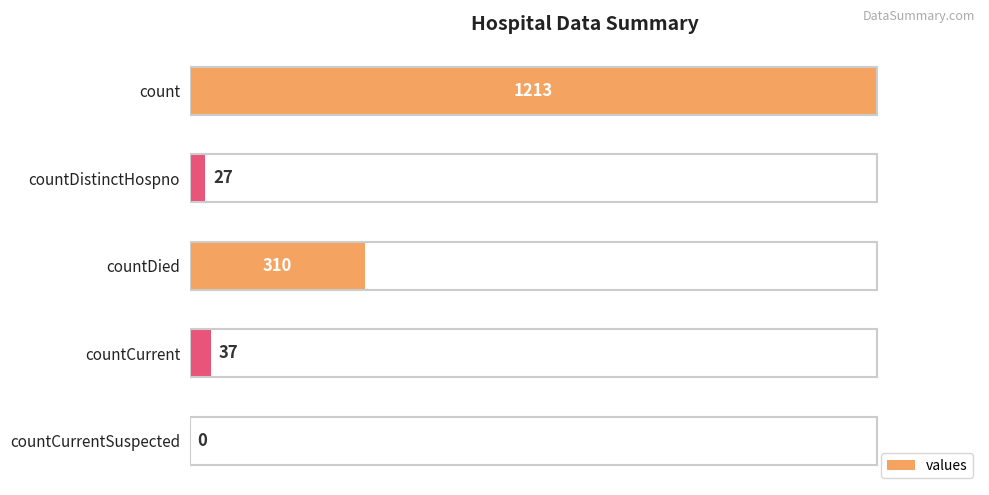

Is it true that the value at countDistinctHospno is 27?

True